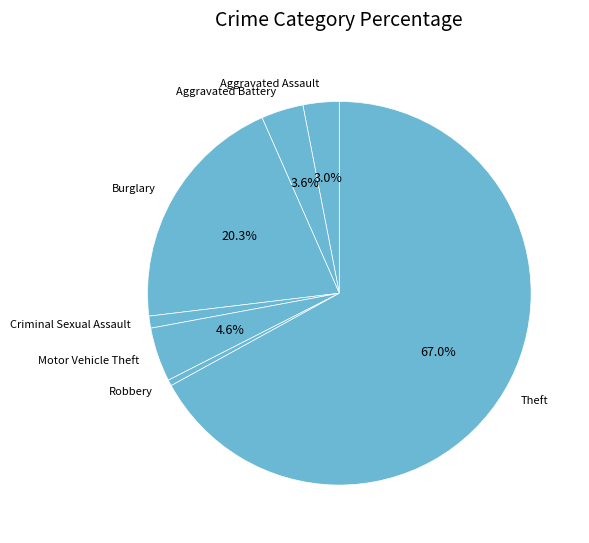

Approximately how many times larger is the value at Aggravated Assault compared to Motor Vehicle Theft?

0.7